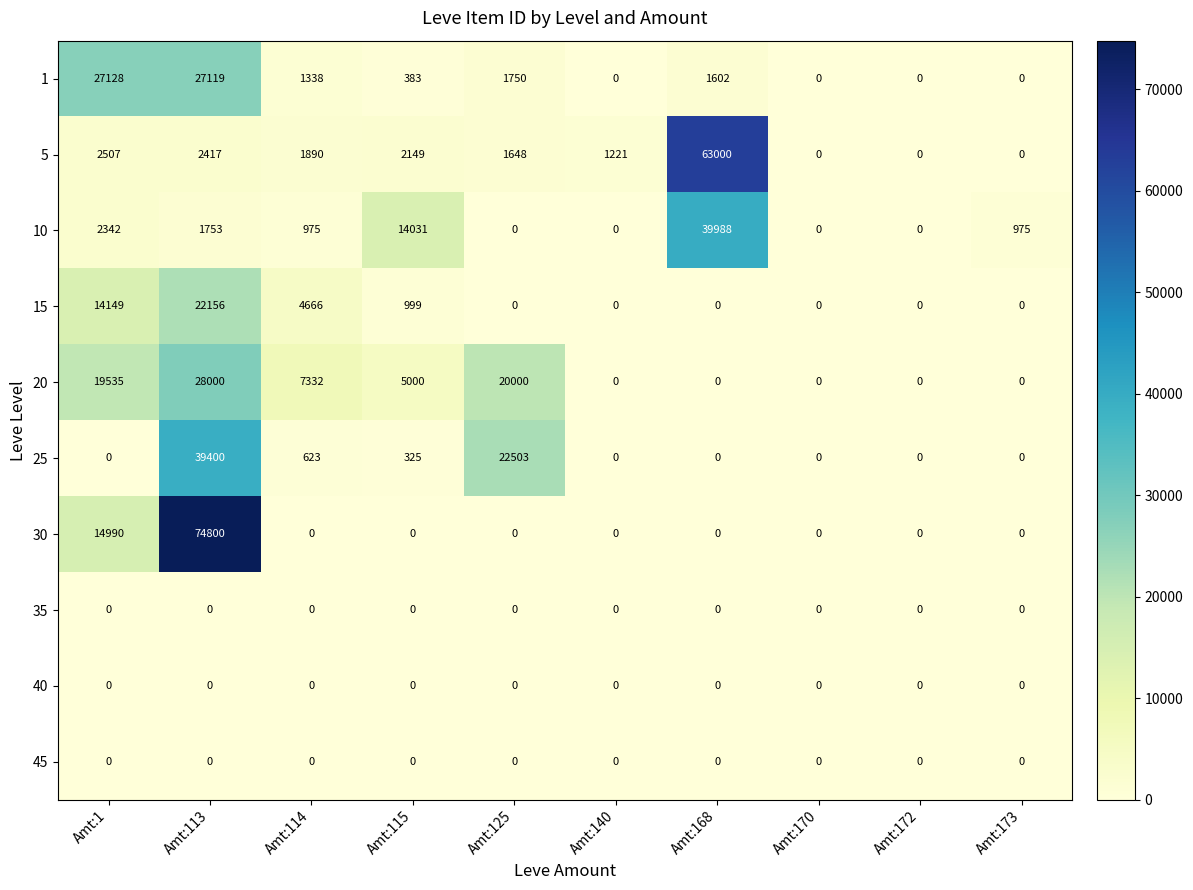

Which series has the largest range (max minus min)?

30